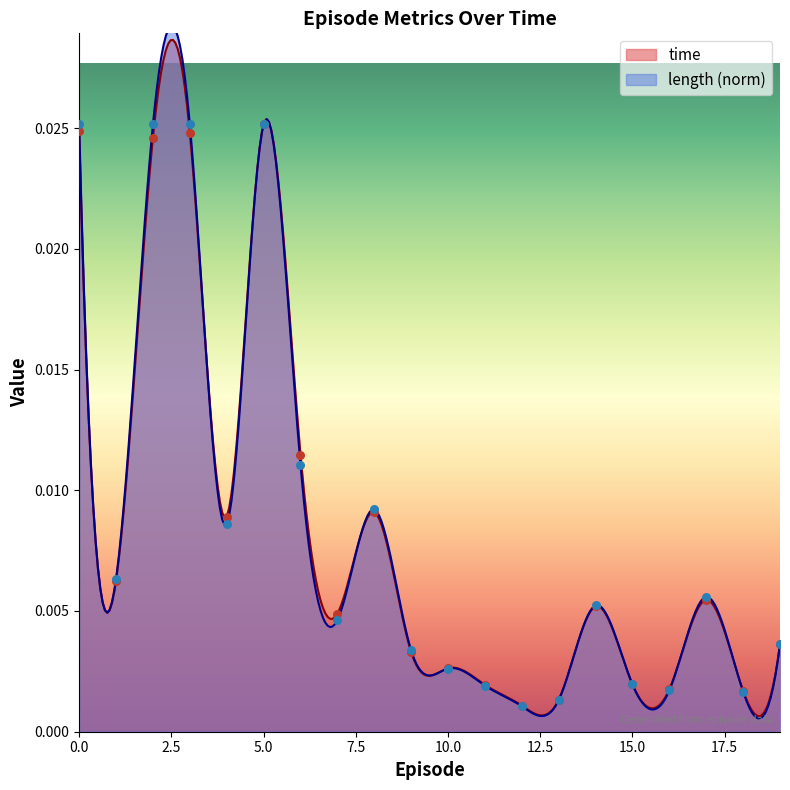

Which series has the largest Y range (max minus min)?

length